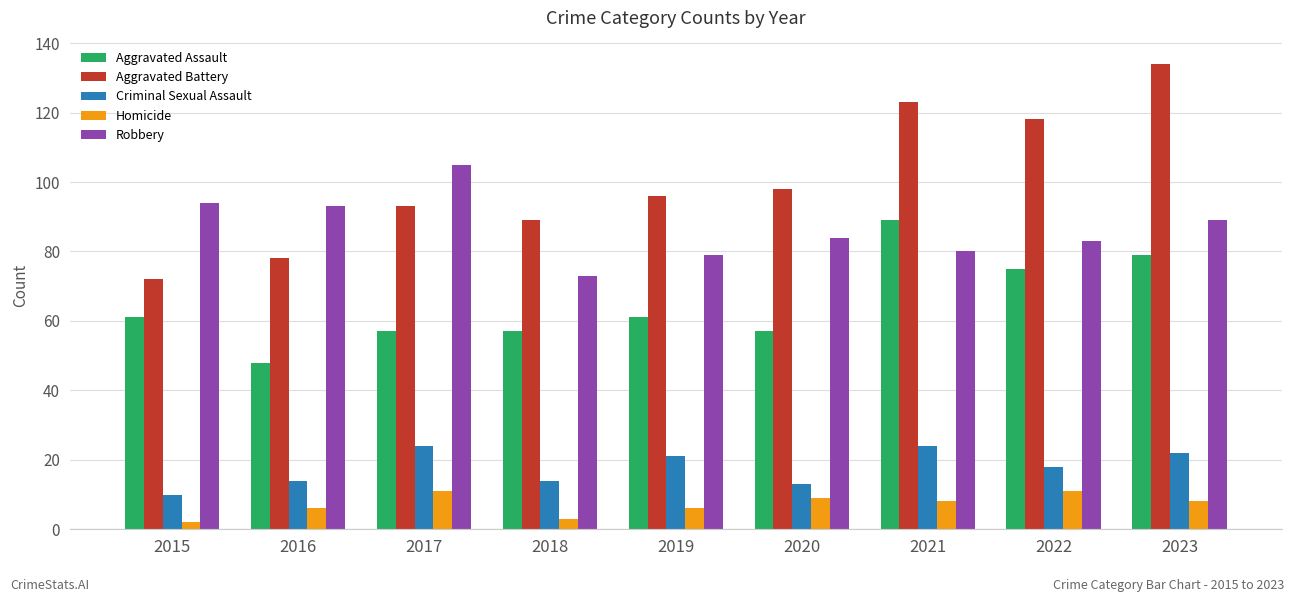

What is the average value of the Aggravated Battery series?

100